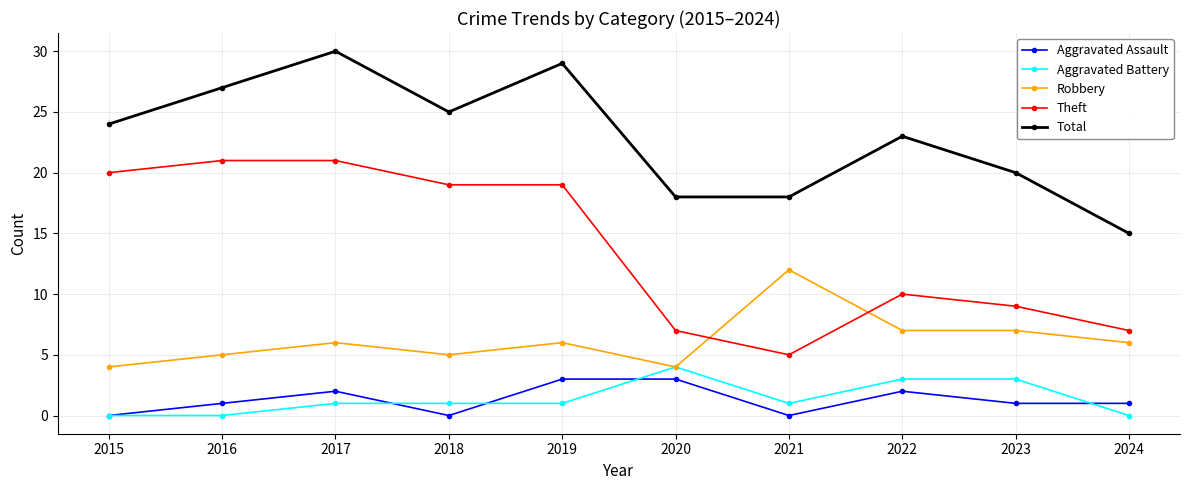

List the series in order of their peak value, highest first.

Total, Theft, Robbery, Aggravated Battery, Aggravated Assault